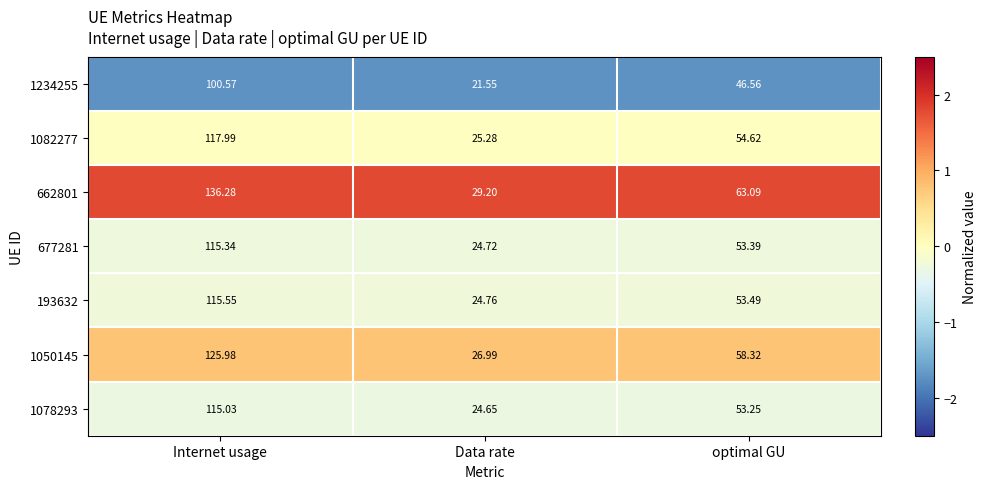

Which series has the largest total across all categories?

662801